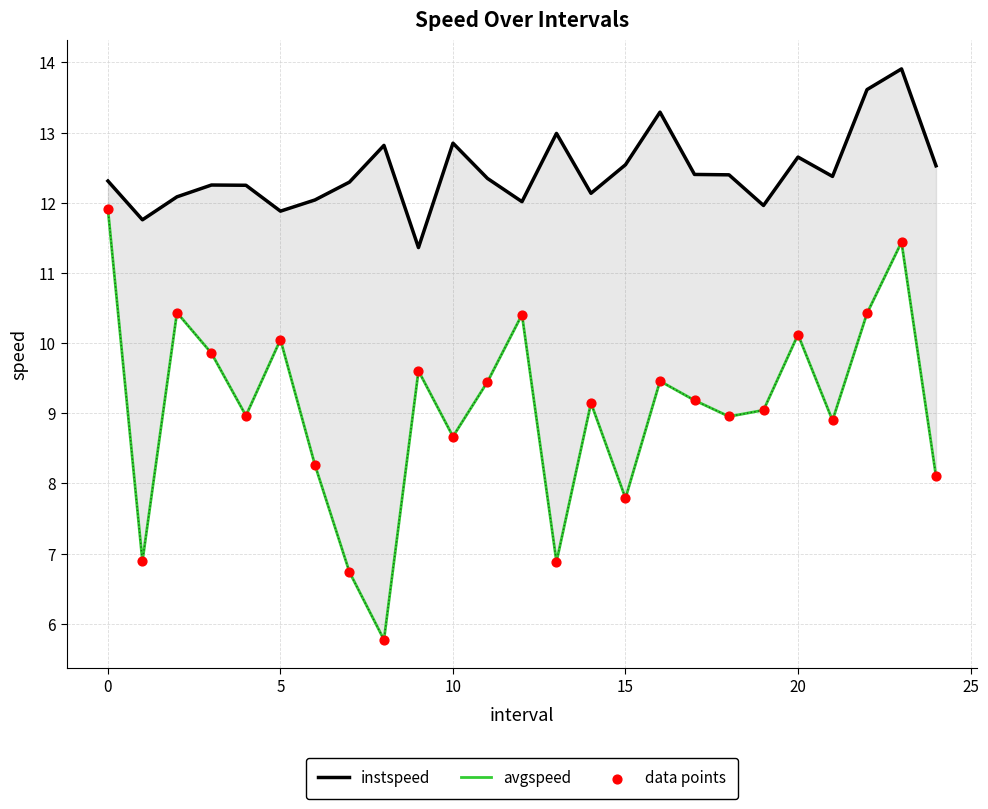

Which series has the widest spread of Y values?

avgspeed